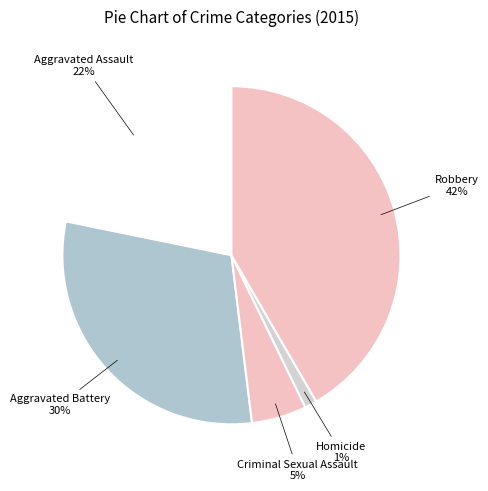

How many segments does this pie chart have?

5